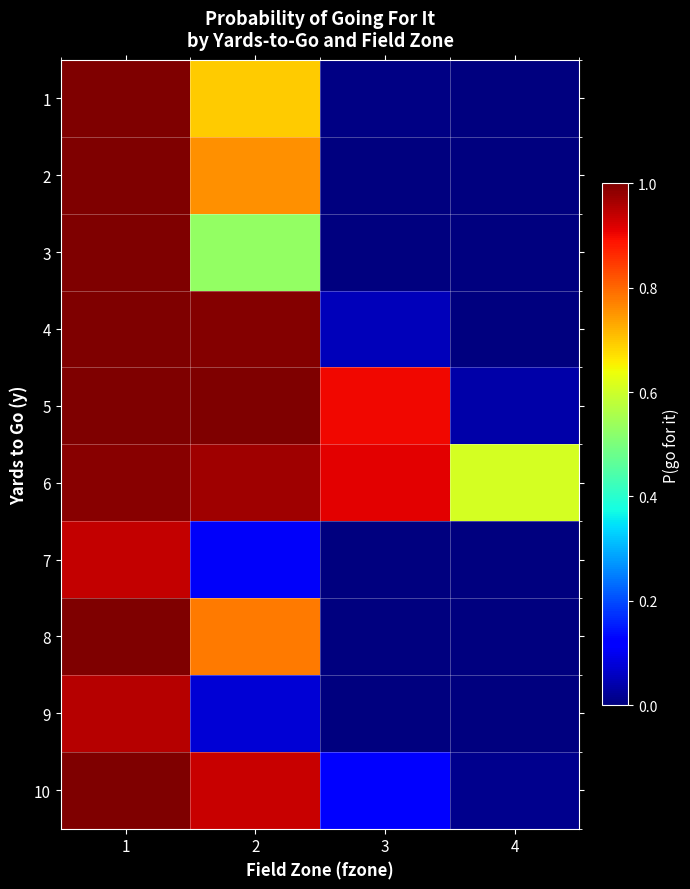

At how many categories does at least one series exceed 0?

4